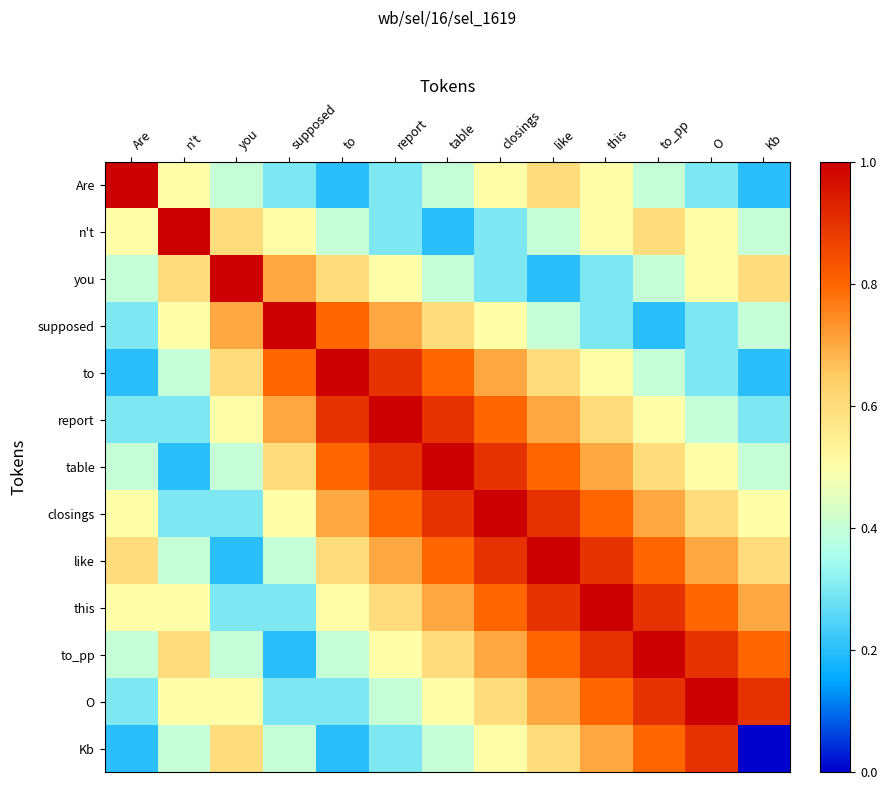

What is the spread (max minus min) of values at supposed?

0.8